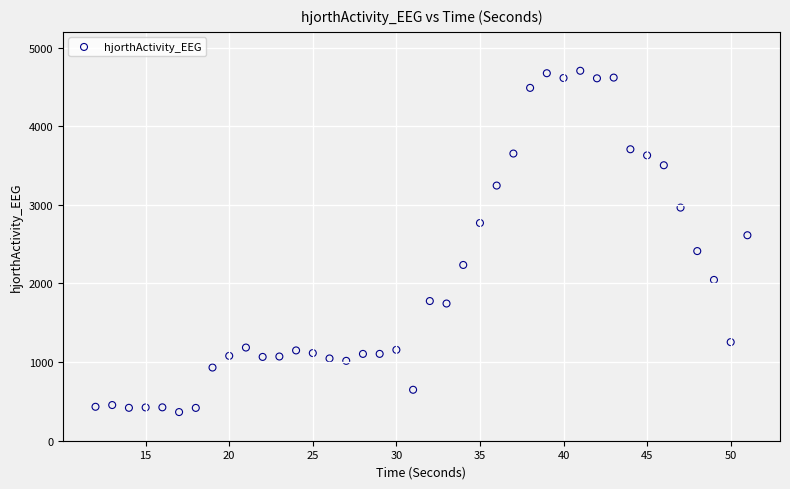

What is the range of X values (max minus min)?

39.0